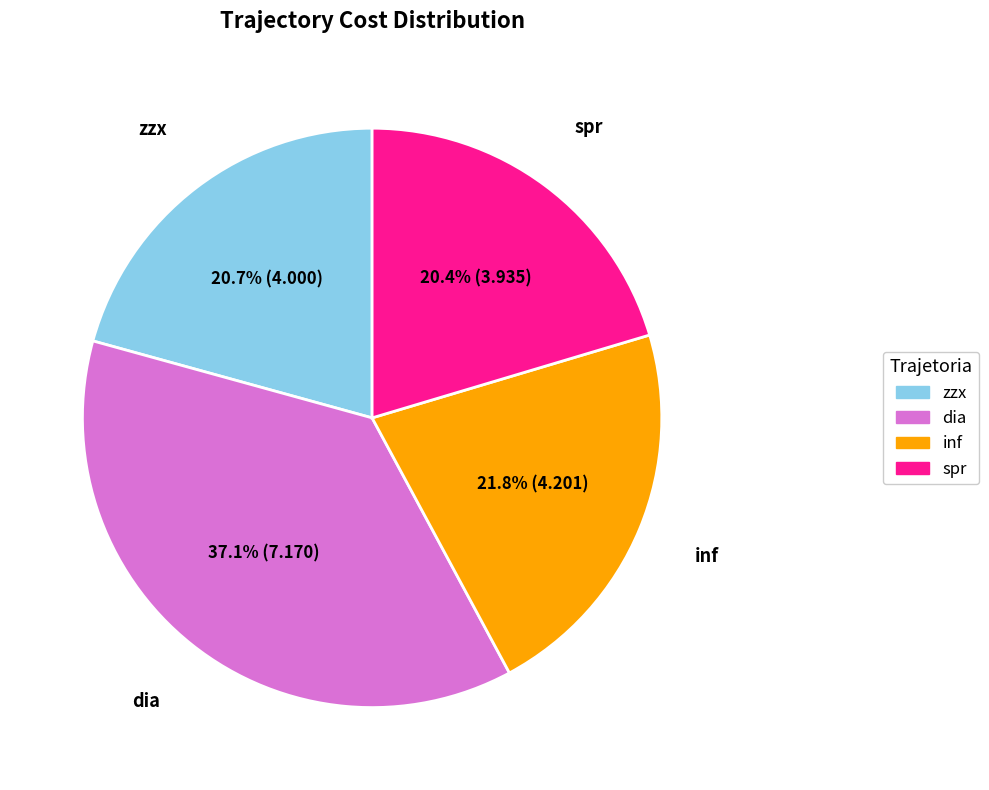

How many segments does this pie chart have?

4